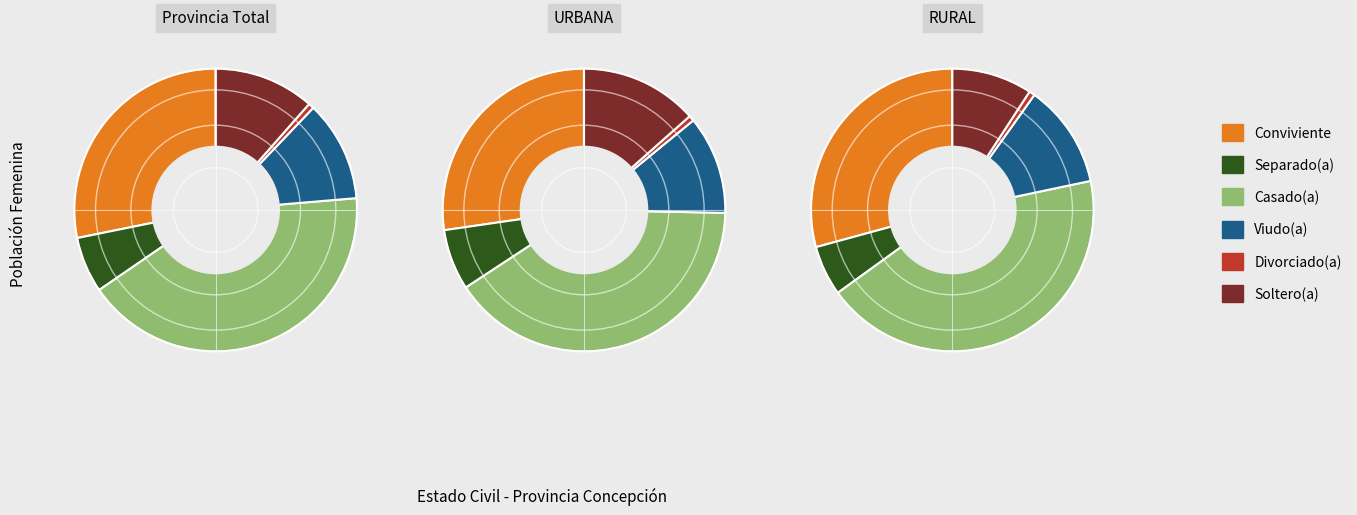

Count the number of slices in the pie.

6